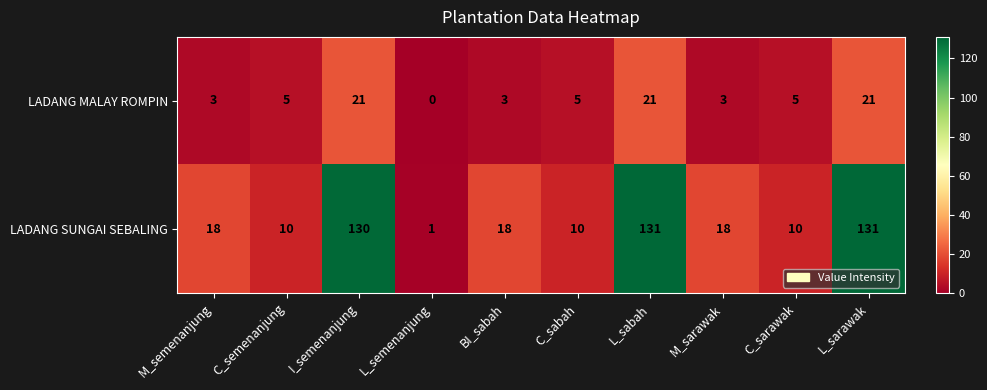

Which series has the largest total across all categories?

LADANG SUNGAI SEBALING